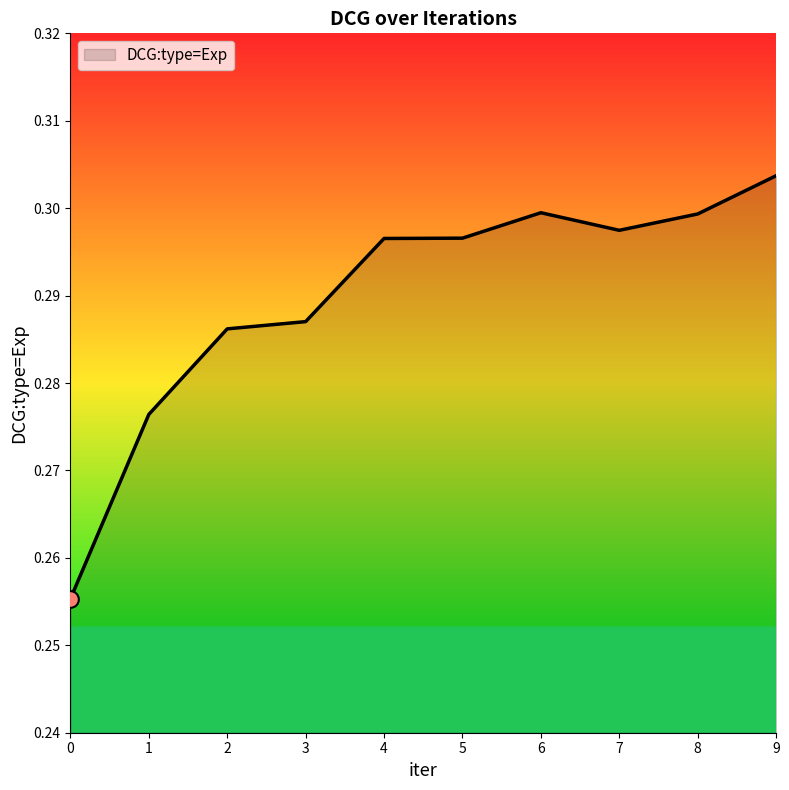

Which category has the highest value across all series?

9